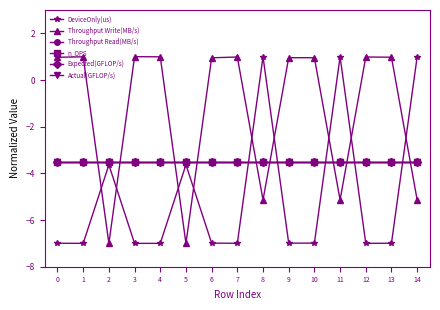

At which category is the sum across all series the highest?

14